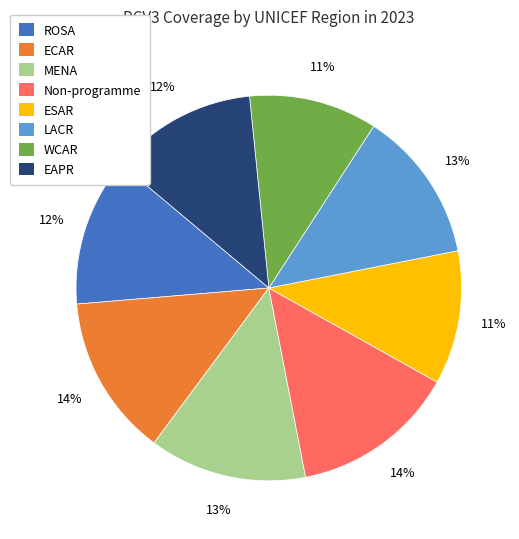

Do ESAR and Non-programme together represent more than half of the pie?

No